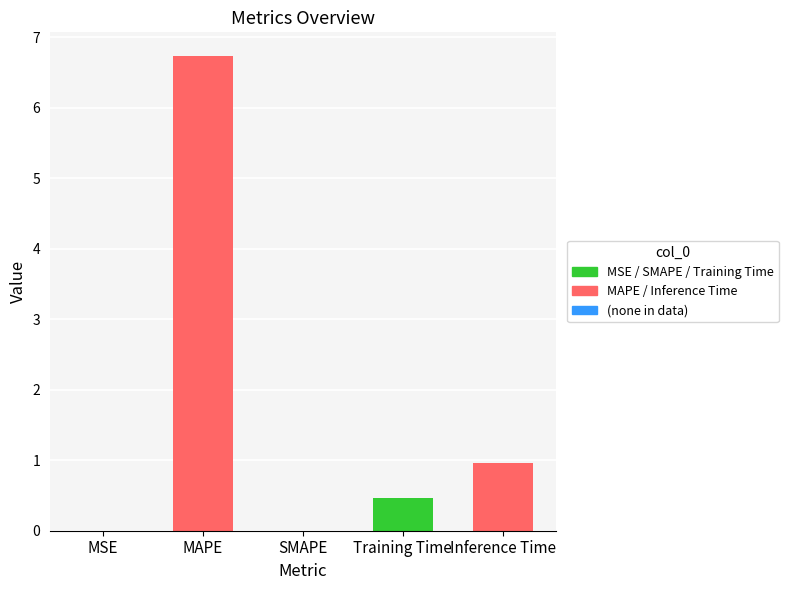

What is the change in value from MAPE to Inference Time?

-5.8